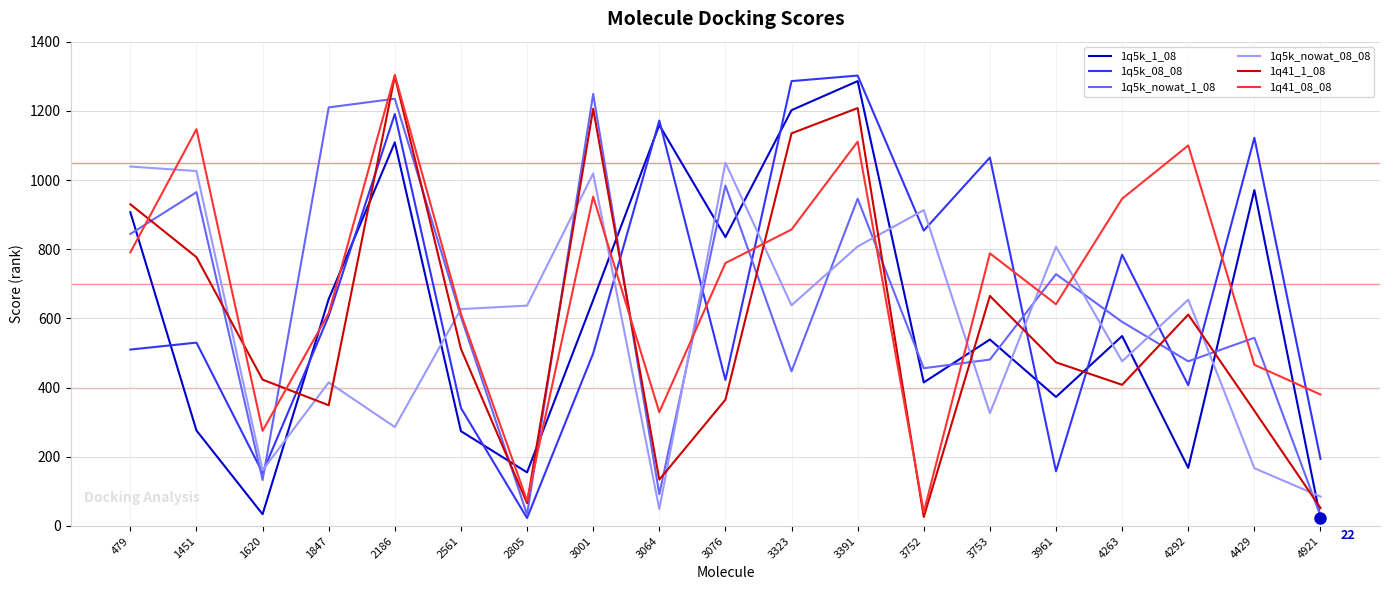

What is the difference between the highest and lowest values at 4292?

932